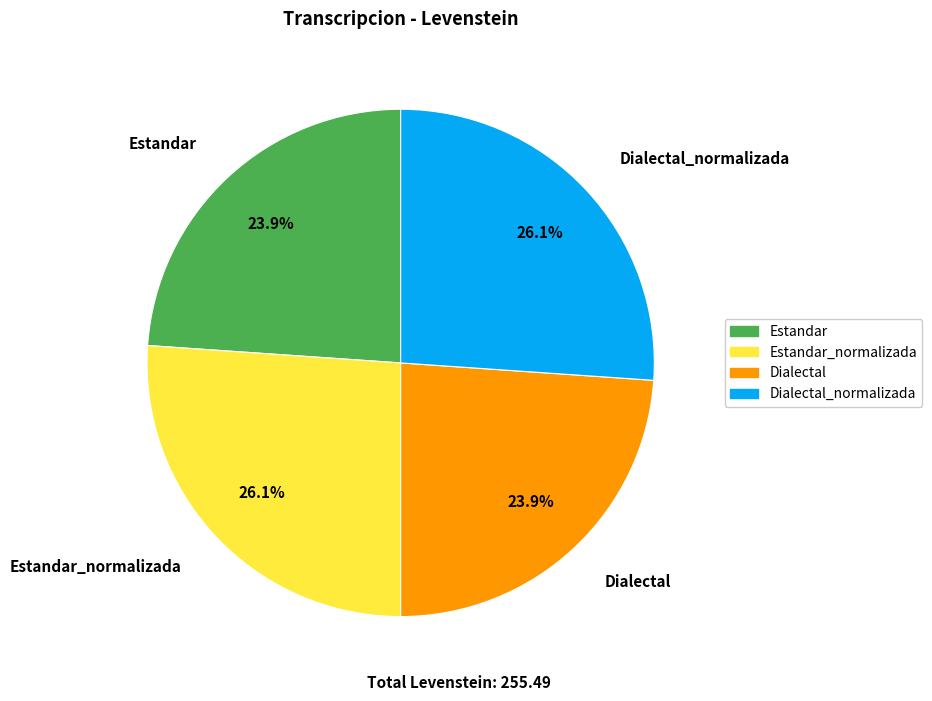

How many segments does this pie chart have?

4